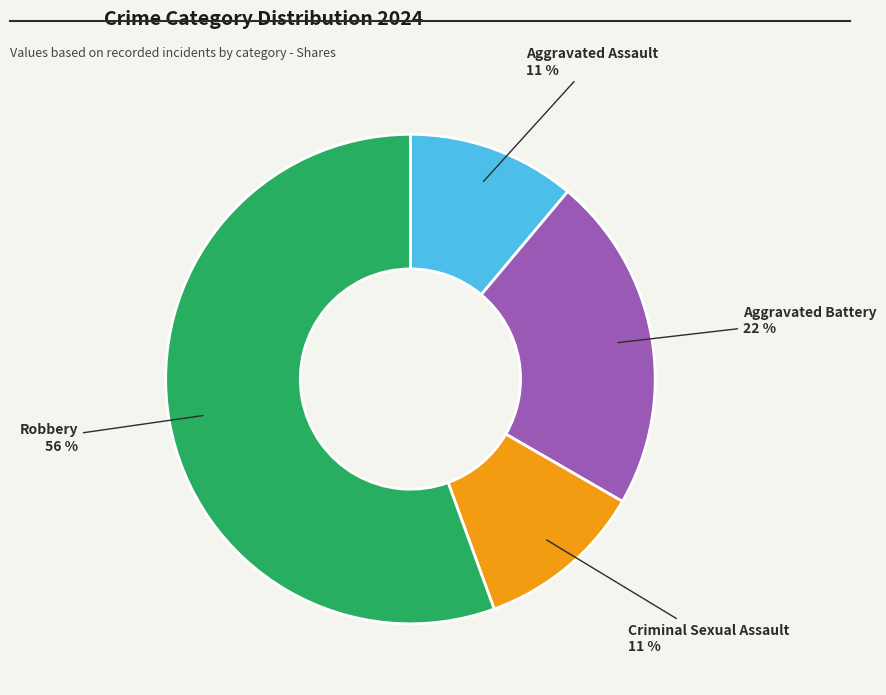

Is there a majority slice in this chart?

Yes